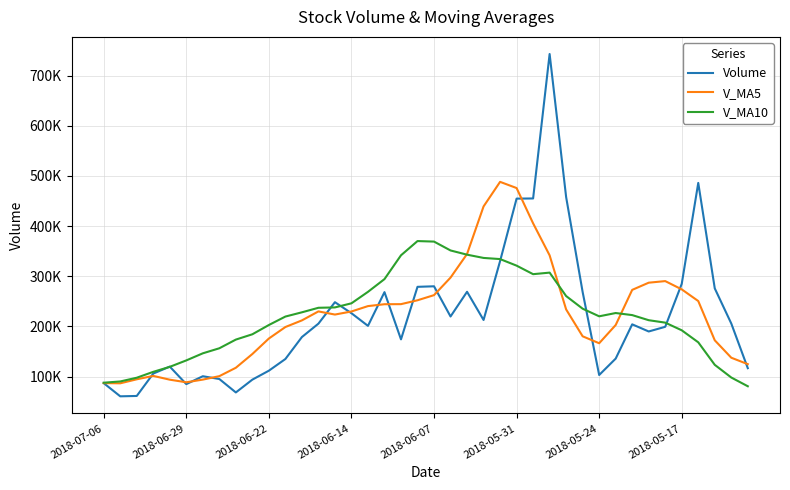

Which series ends up on top after the final intersection of Volume and V_MA5?

V_MA5